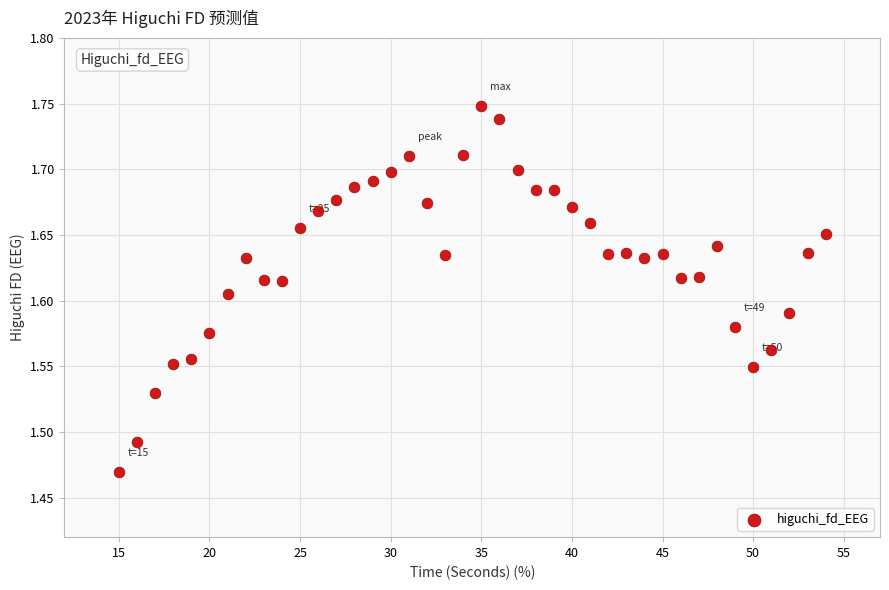

What is the range of X values (max minus min)?

39.0